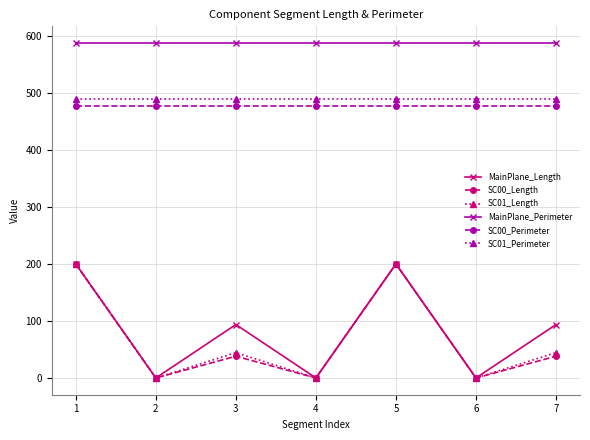

What is the sum of all SC01_Perimeter values?

3422.1